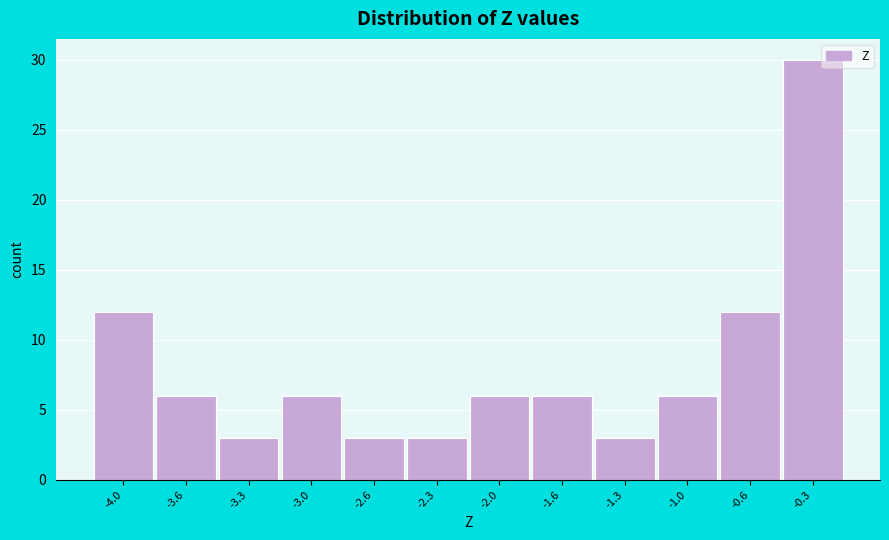

Reading left to right, what are all the values shown in this chart?

-4.0=12	-3.6=6	-3.3=3	-3.0=6	-2.6=3	-2.3=3	-2.0=6	-1.6=6	-1.3=3	-1.0=6	-0.6=12	-0.3=30